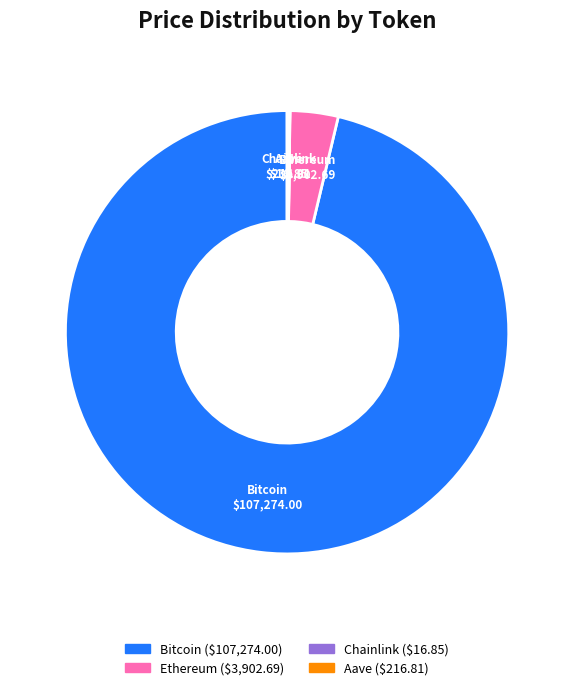

Which slice is the largest?

Bitcoin